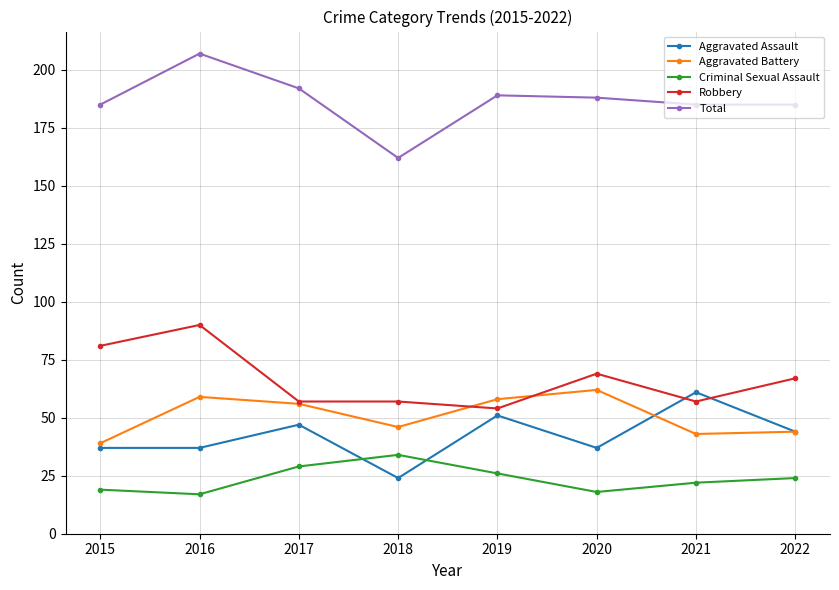

True or false: Aggravated Battery has a value of 56 at 2017.

True